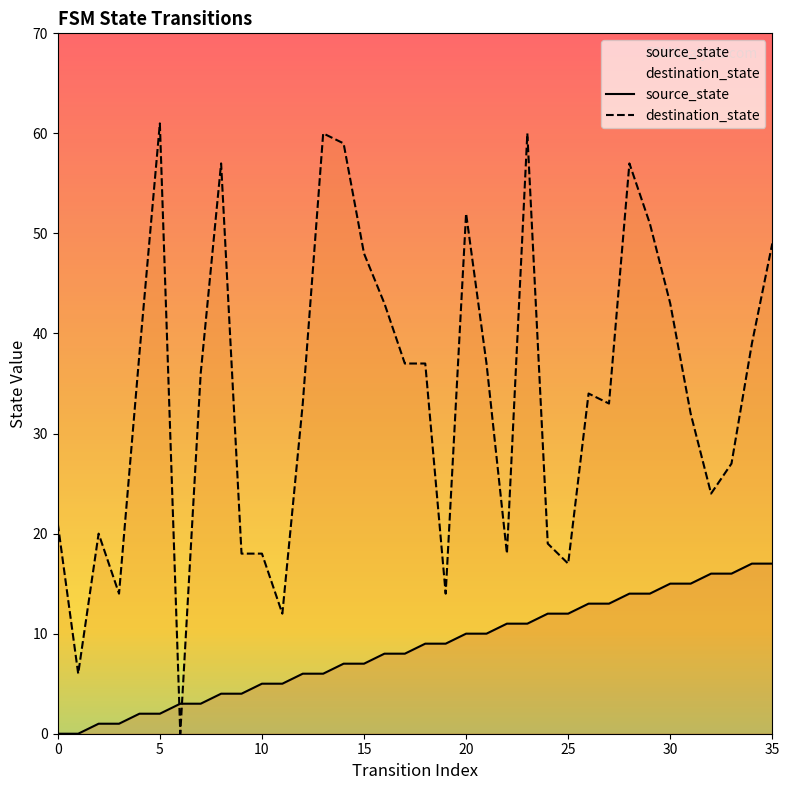

What is the difference between the second highest and second lowest values in the destination_state series?

54